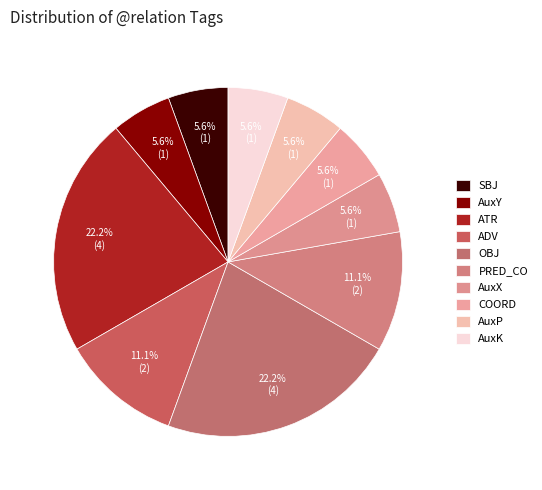

Between AuxY and OBJ, which is larger?

OBJ